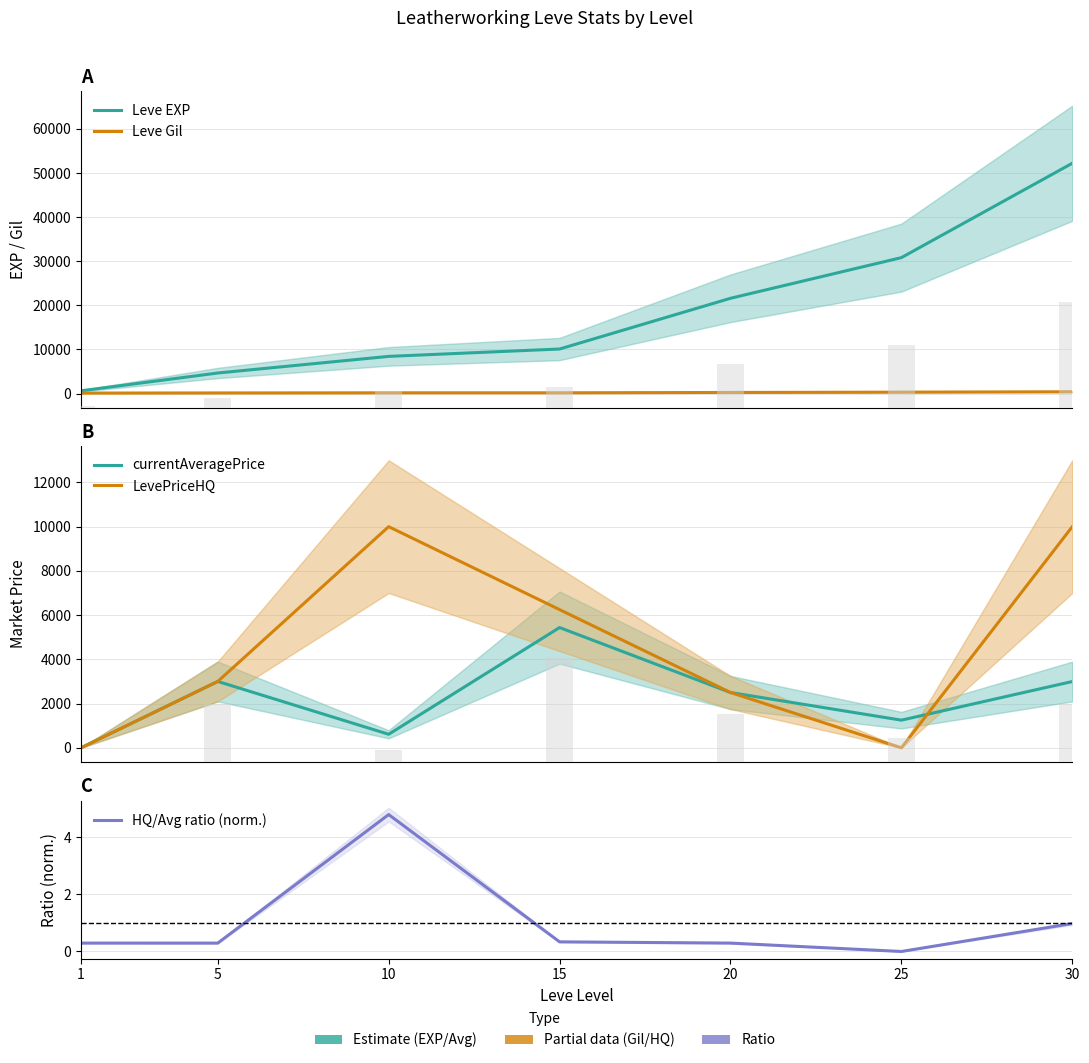

How many values in the Leve Gil series are below 174?

3